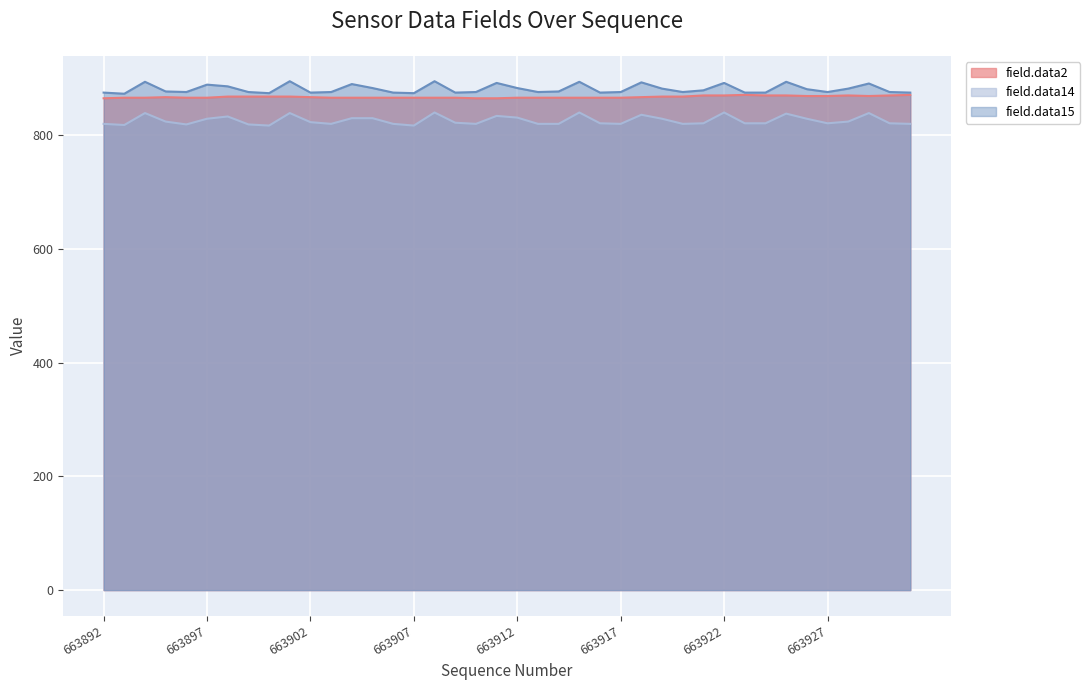

What is the smallest value displayed?

817